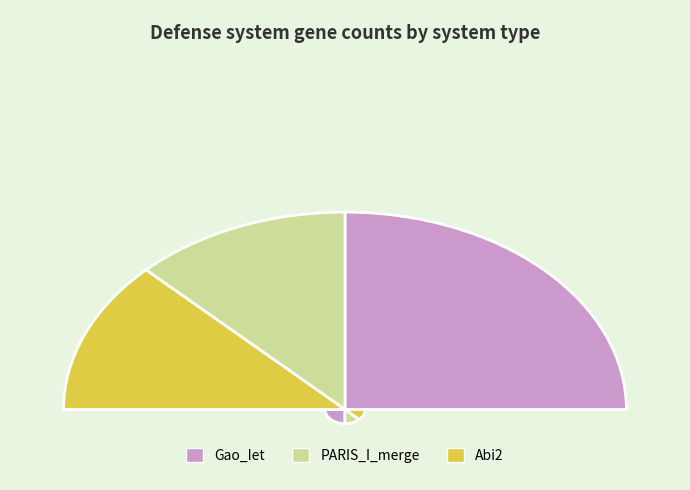

To the nearest percent, what is the average slice percentage?

33%